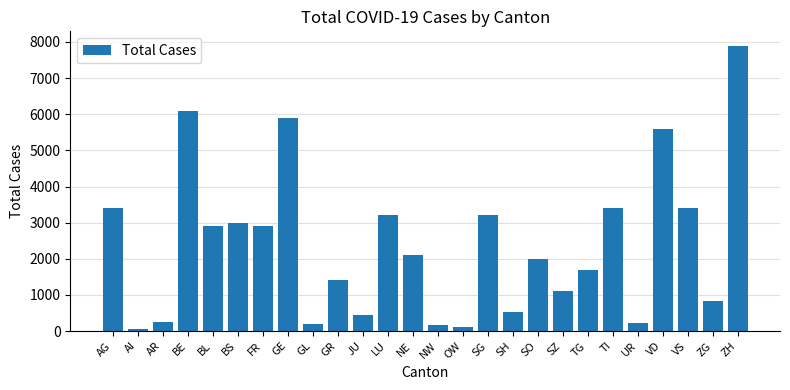

What is the label of the 3rd bar from the left?

AR